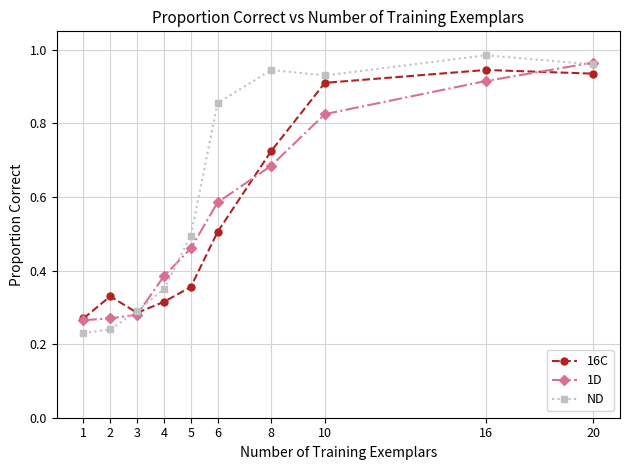

At which label does ND reach its peak?

16